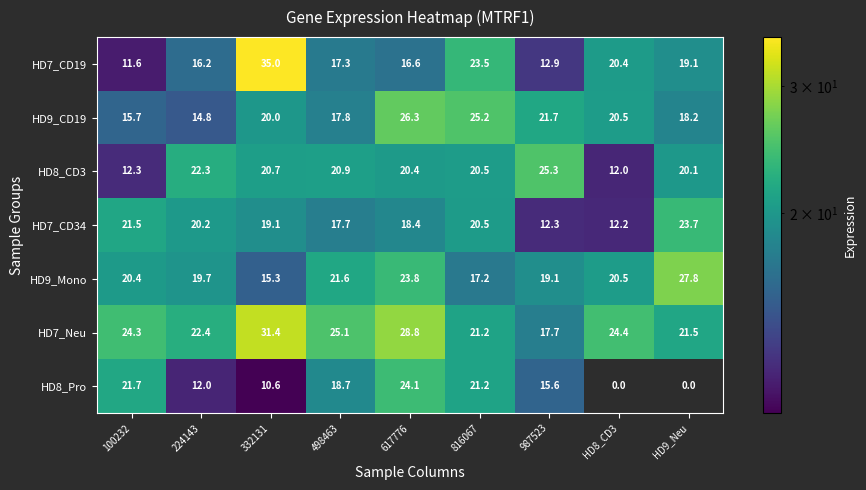

How many categories are shown in the chart?

9